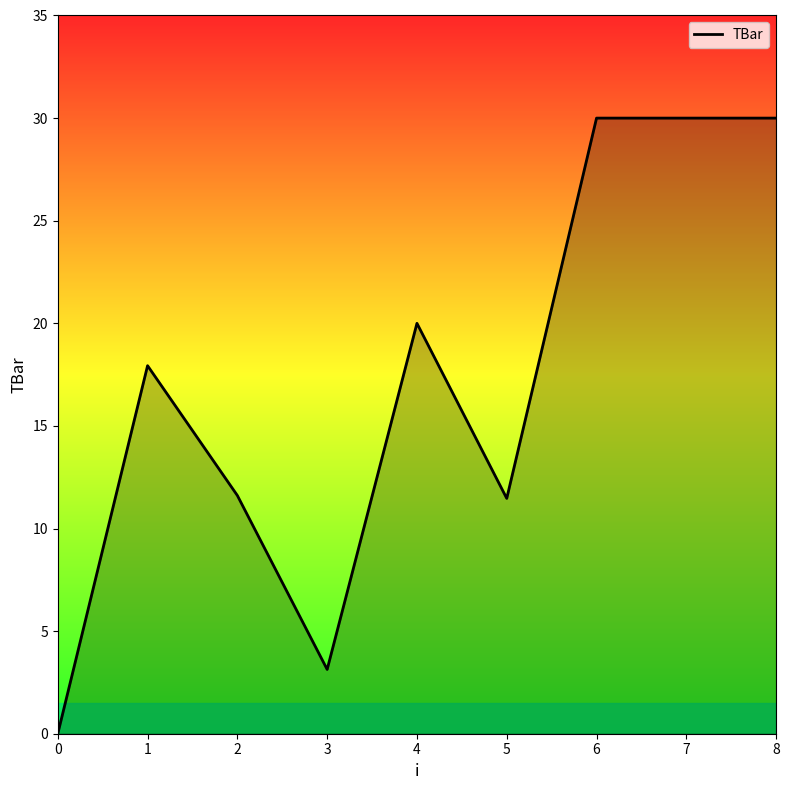

Reading left to right, what are all the values shown in this chart?

0=0.0	1=17.9	2=11.6	3=3.1	4=20.0	5=11.5	6=30.0	7=30.0	8=30.0